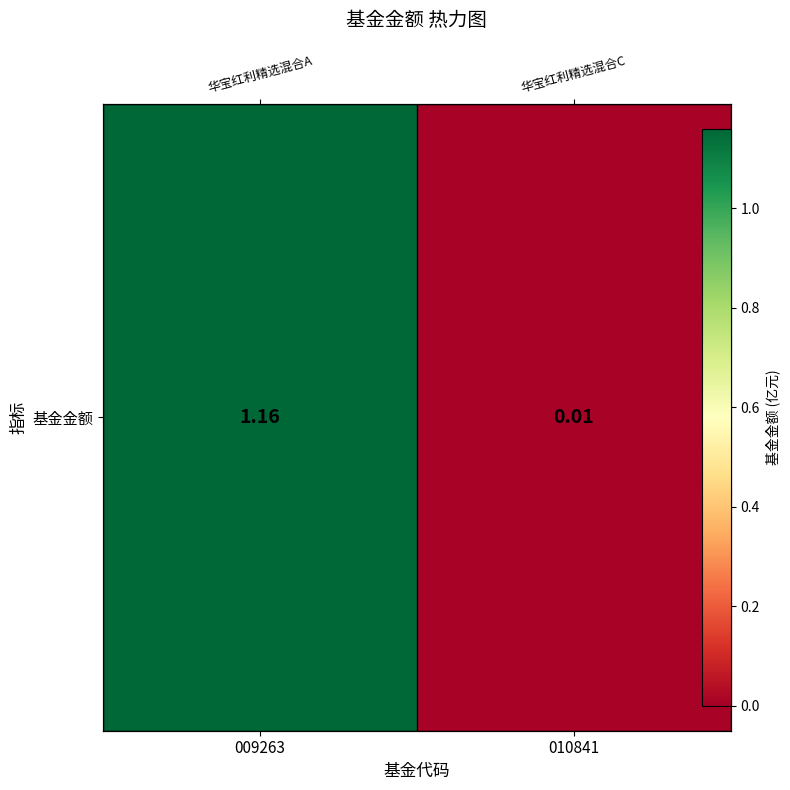

Where is the data nearest to the value 0?

010841